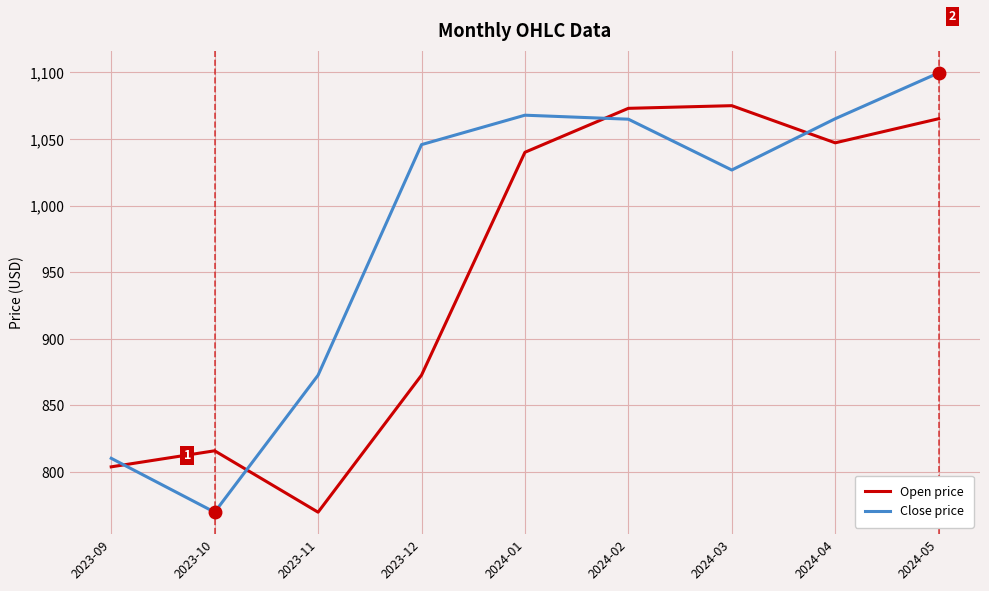

Rank the series by their average value, from highest to lowest.

Close price, Open price